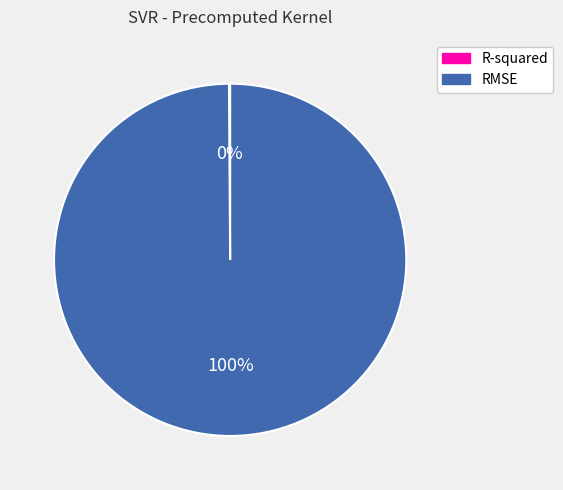

To the nearest percent, what percentage of the pie is RMSE?

100%